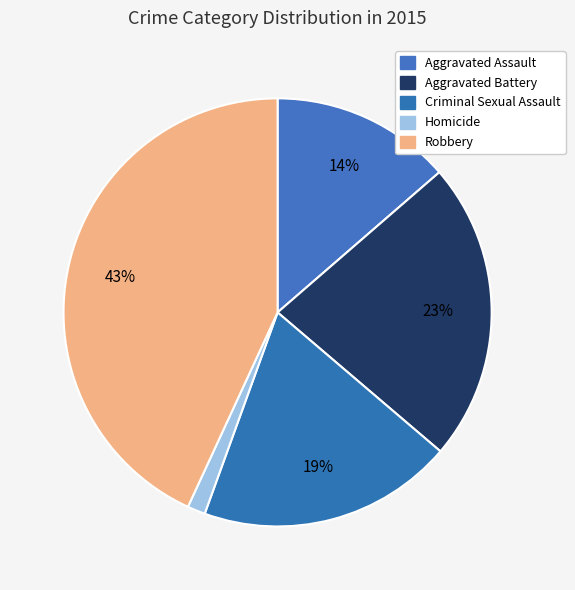

How many slices are in this pie chart?

5